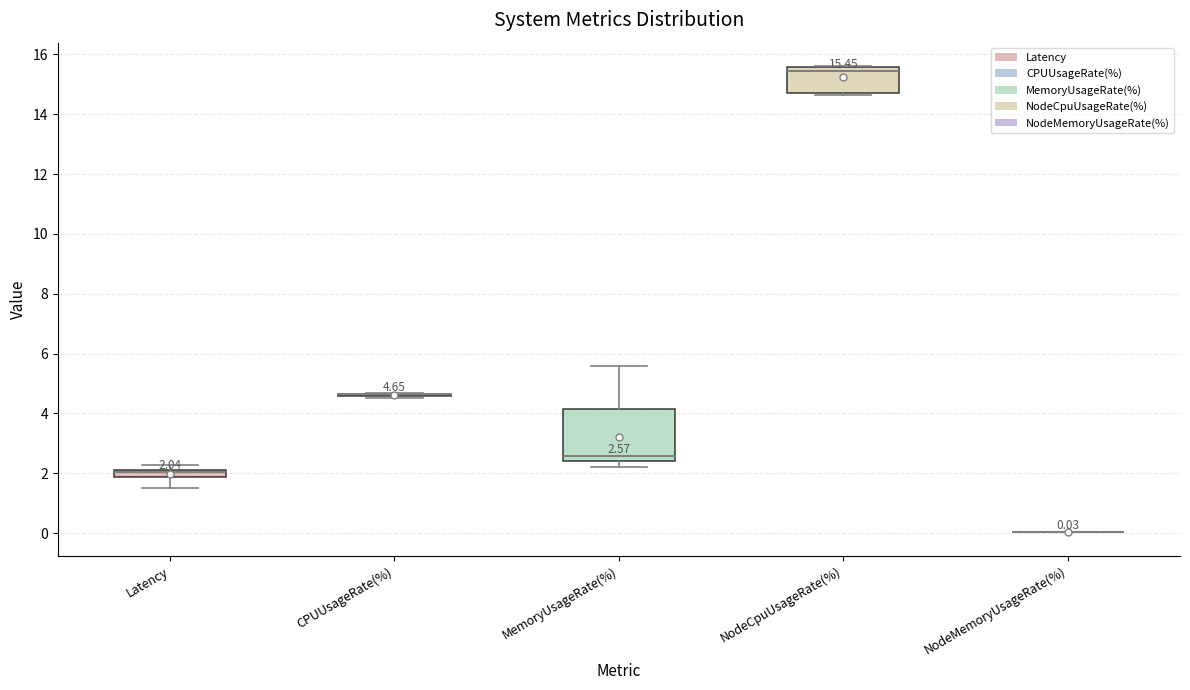

Comparing the boxes themselves (not the whiskers), which one is the tallest?

MemoryUsageRate(%)